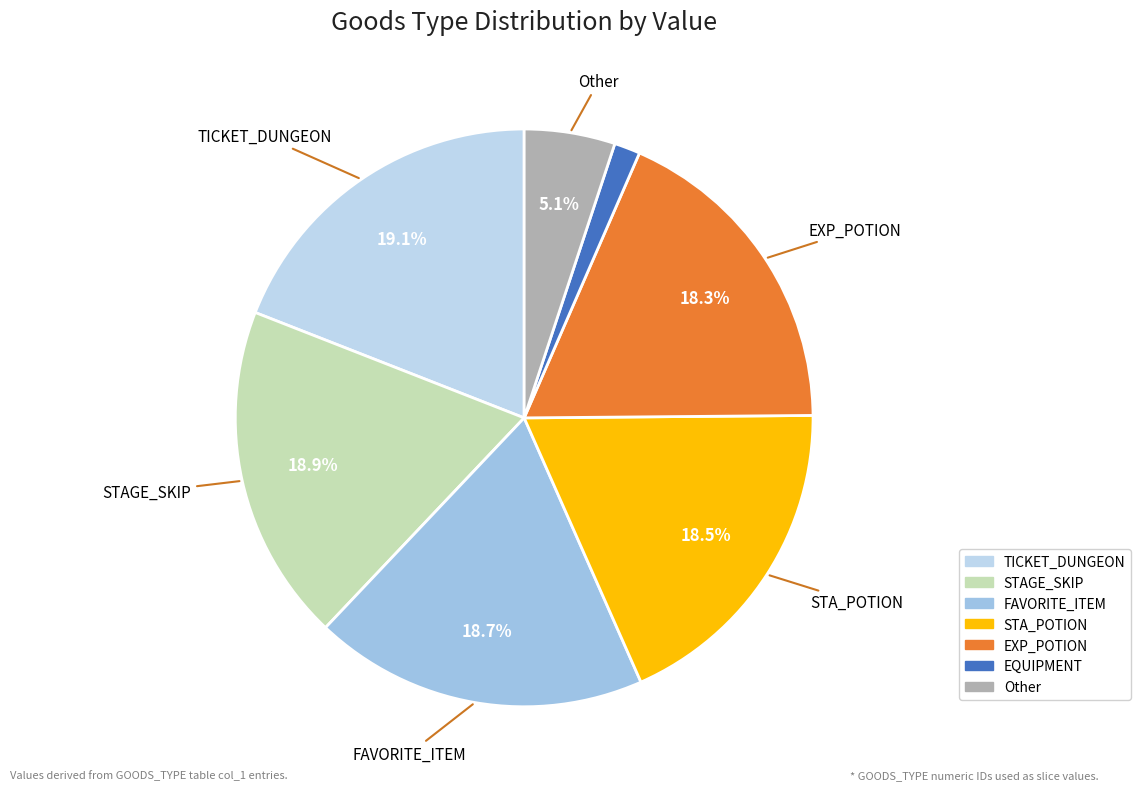

To the nearest percent, what is the difference between the largest and smallest slice percentages?

18%